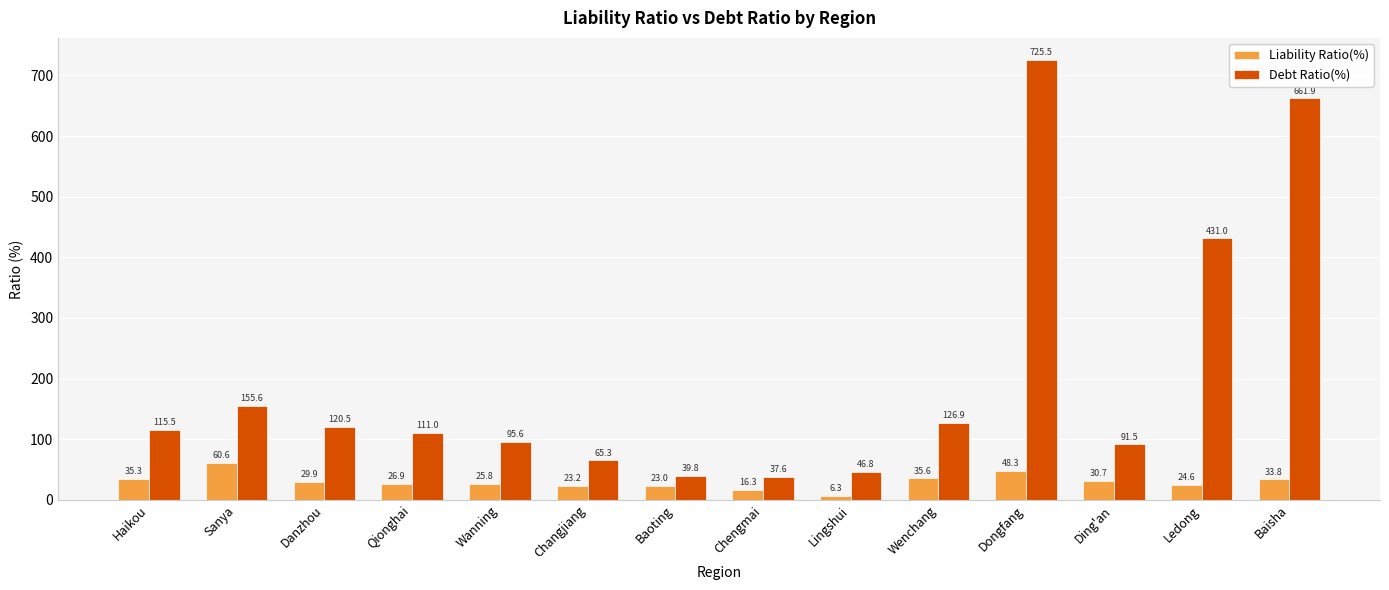

Where is Liability Ratio(%) nearest to the value 33?

Baisha